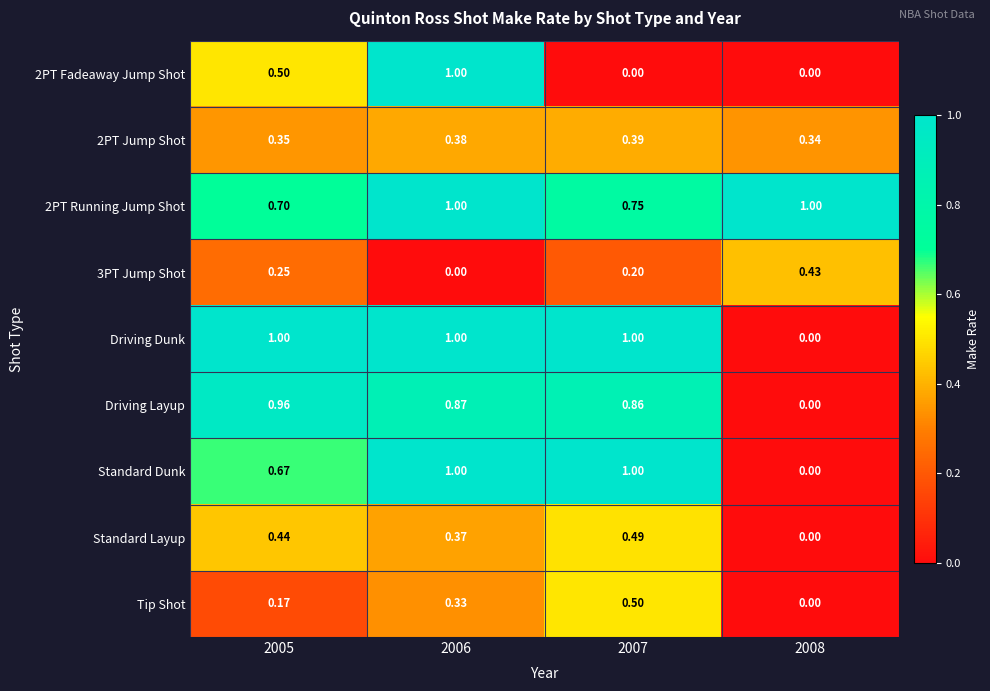

Between 2005 and 2008, which series saw the biggest shift?

Driving Dunk